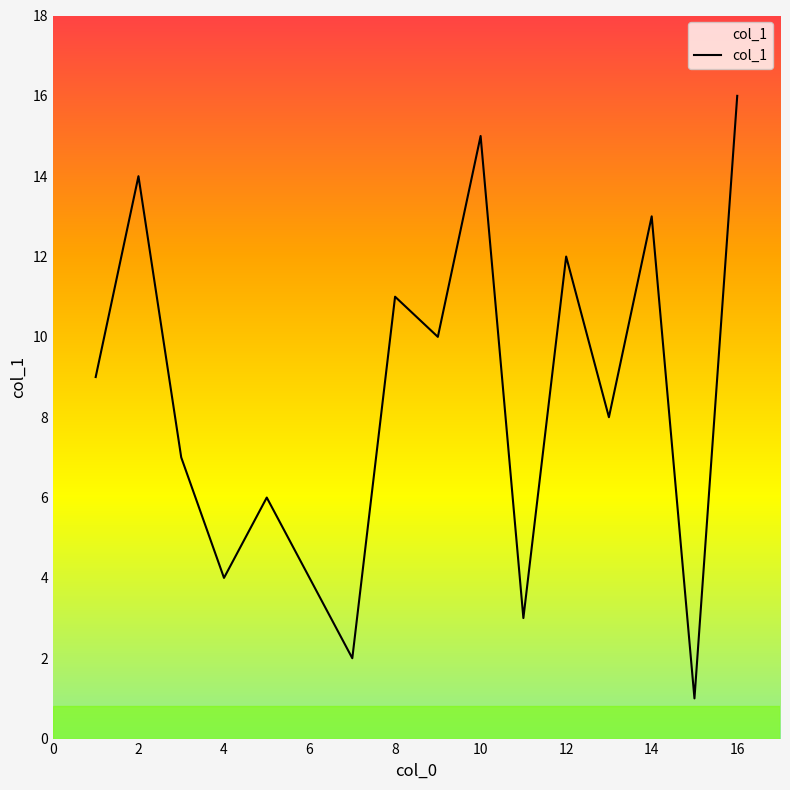

What is the difference between the maximum and minimum values?

15